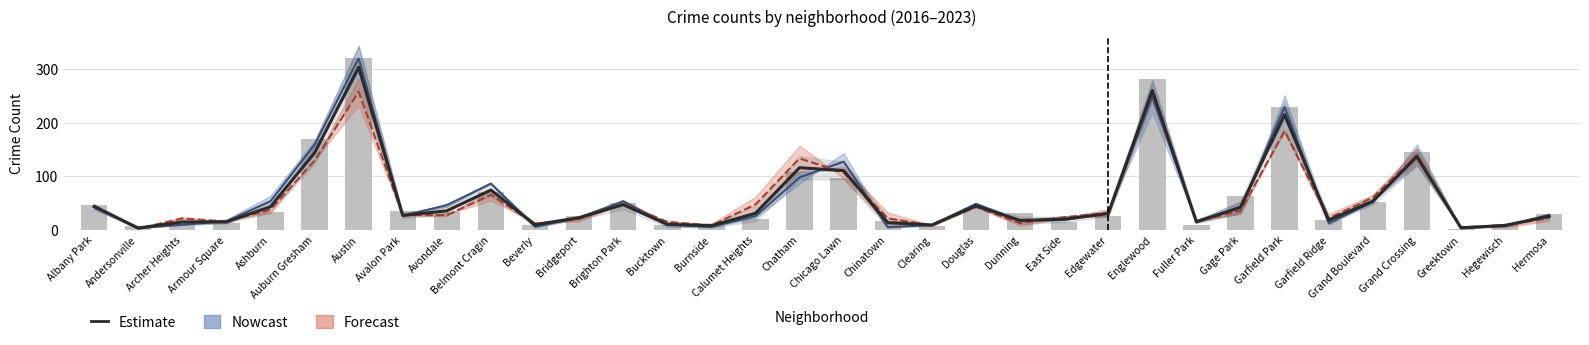

What is the label of the 29th bar from the right?

Auburn Gresham